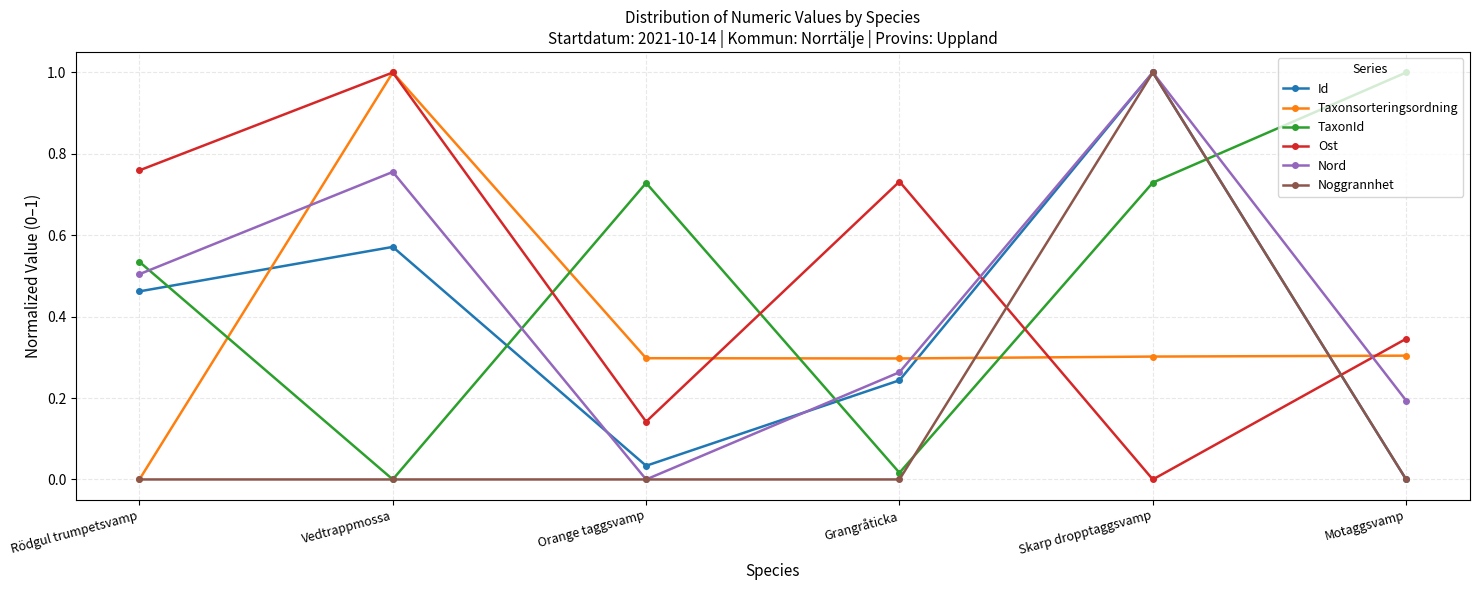

Count the number of data series in this chart.

6